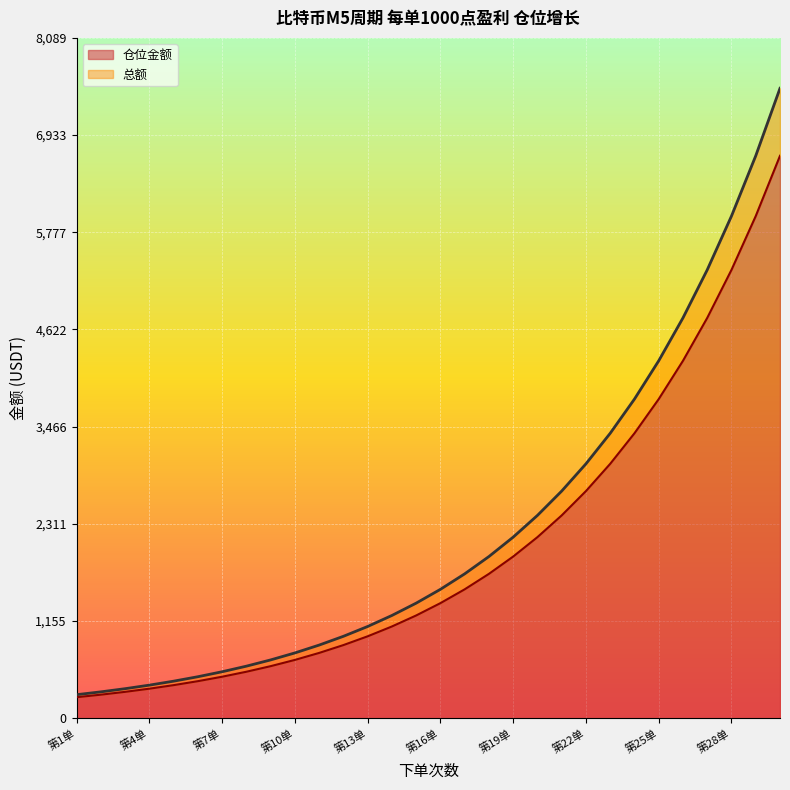

At how many categories does at least one series exceed 6277?

2